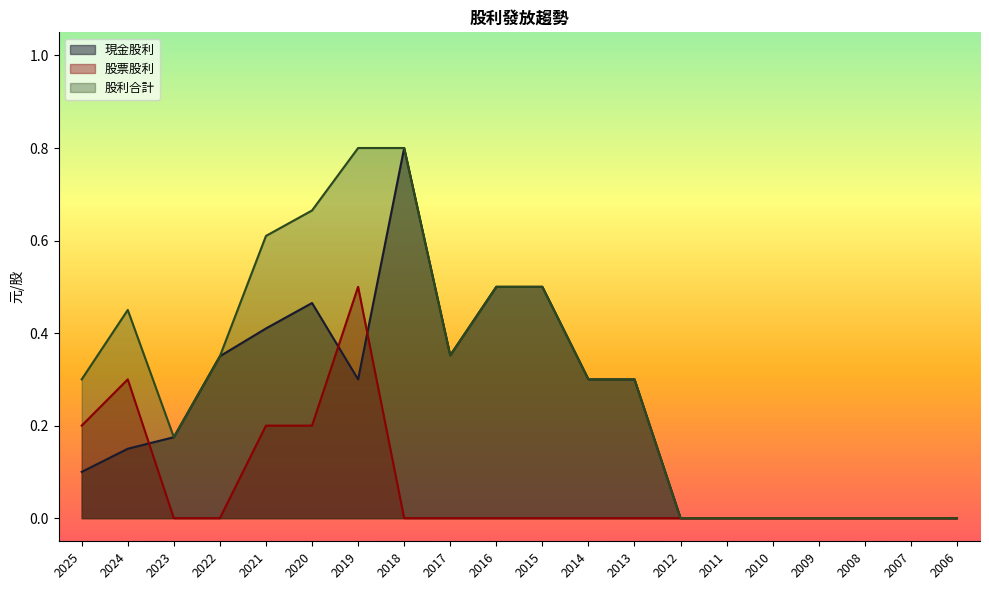

Which category has the lowest value in the 股票股利 series?

2023